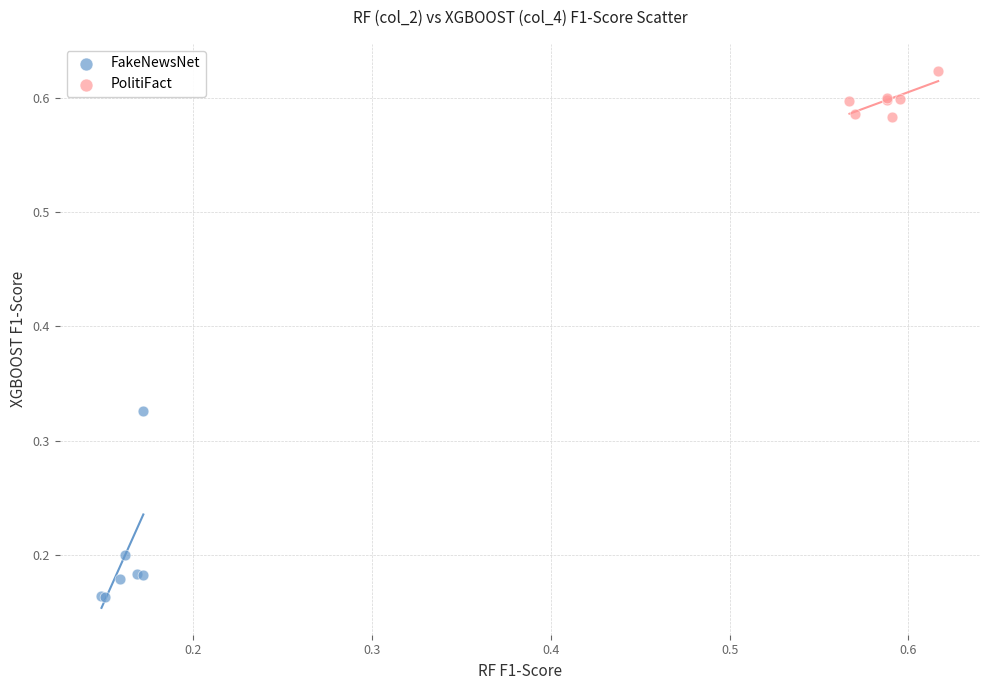

Which series has the largest Y range (max minus min)?

FakeNewsNet